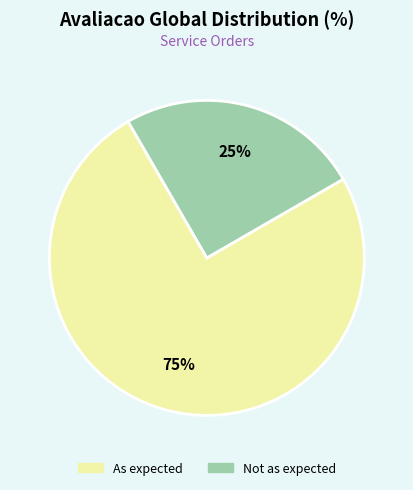

The Not as expected slice represents 25% of the pie. True or false?

True